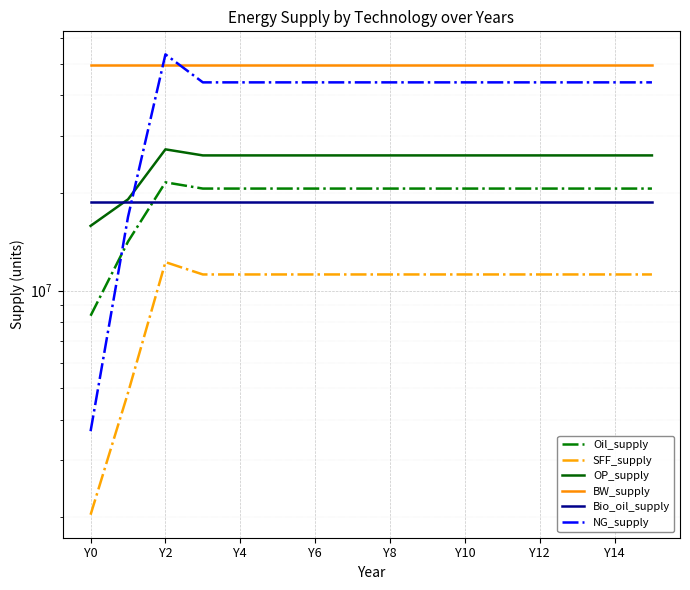

How many series are shown in this chart?

6